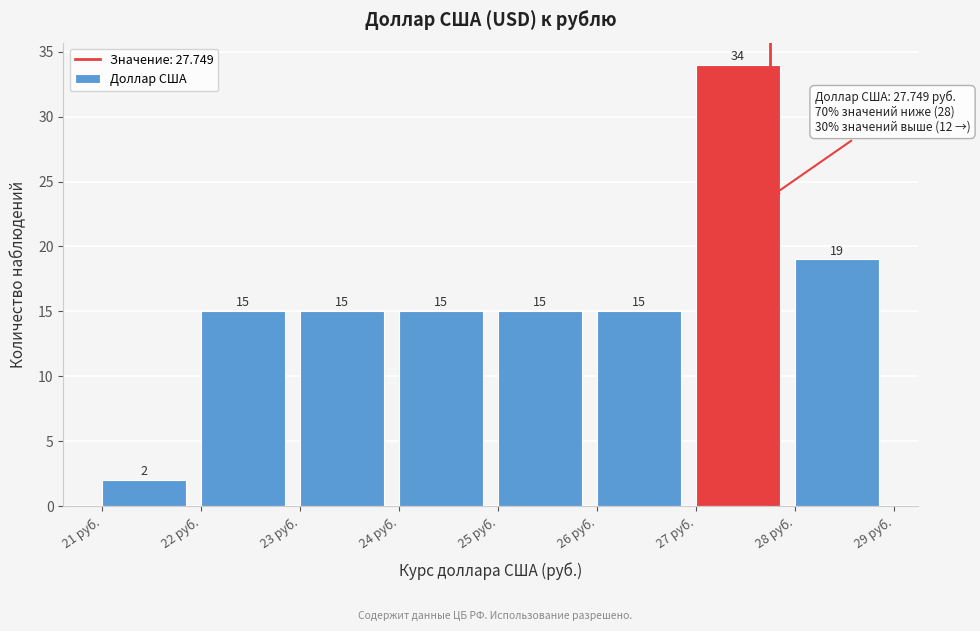

Reading left to right, transcribe this chart: for each bar, give the range it covers on the x-axis and its height.

21 to 22: 2
22 to 23: 15
23 to 24: 15
24 to 25: 15
25 to 26: 15
26 to 27: 15
27 to 28: 34
28 to 29: 19